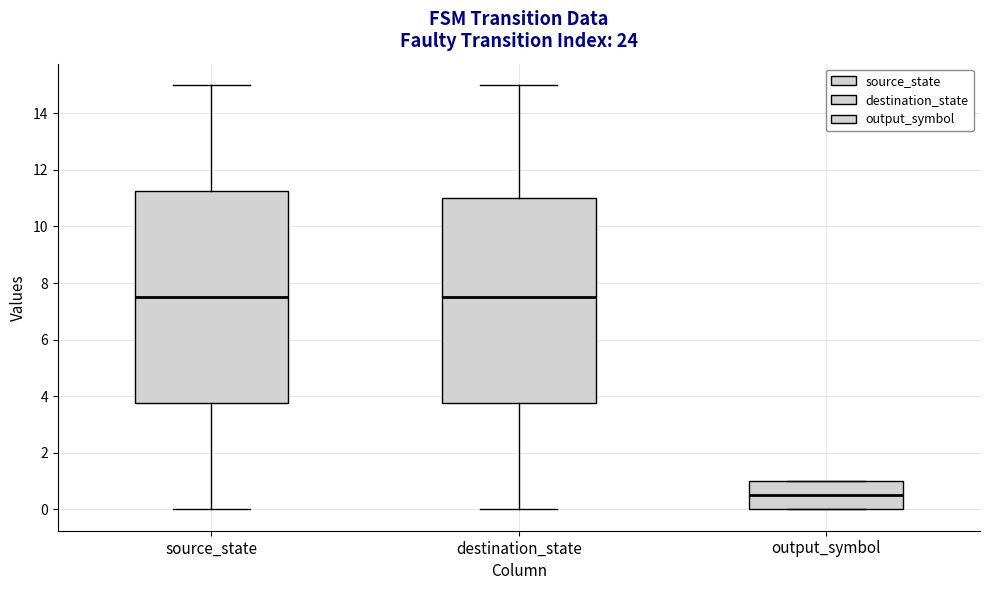

Reading left to right, transcribe this box plot: for each box, give where its median line is, the range the box spans, and where its two whiskers end, as read against the y-axis. The values are not printed on the chart, so give them approximately, as read against the axis.

source_state: median 7.6, box 3.8 to 11.2, whiskers 0.0 to 15.0
destination_state: median 7.6, box 3.8 to 11.0, whiskers 0.0 to 15.0
output_symbol: median 0.6, box 0.0 to 1.0, whiskers 0.0 to 1.0